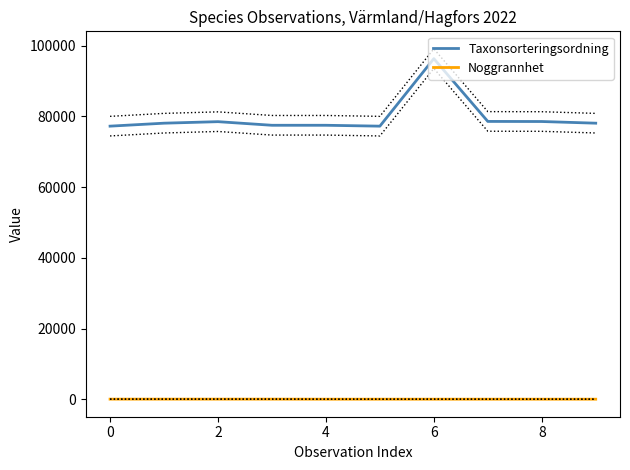

True or false: Noggrannhet and Taxonsorteringsordning intersect in this chart.

False